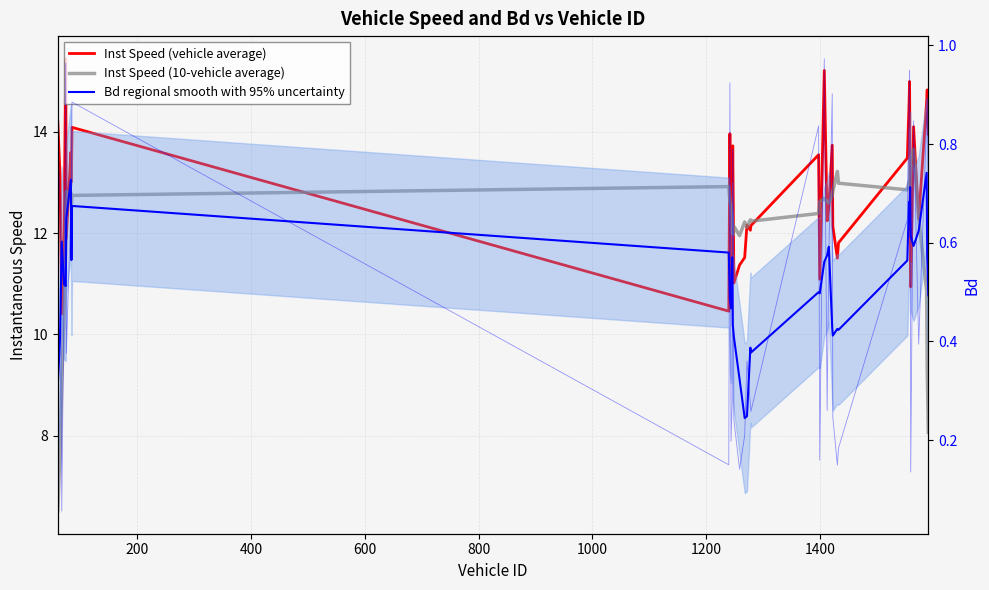

What are all the series names shown in the legend?

Inst Speed (vehicle average), Inst Speed (10-vehicle average), Bd regional smooth with 95% uncertainty